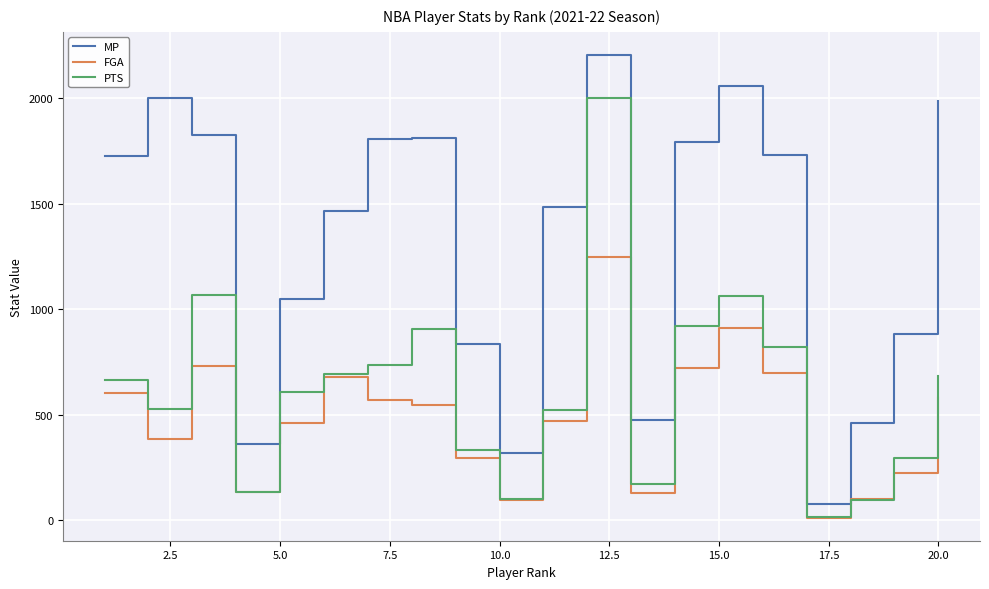

True or false: MP and PTS cross at least once.

False